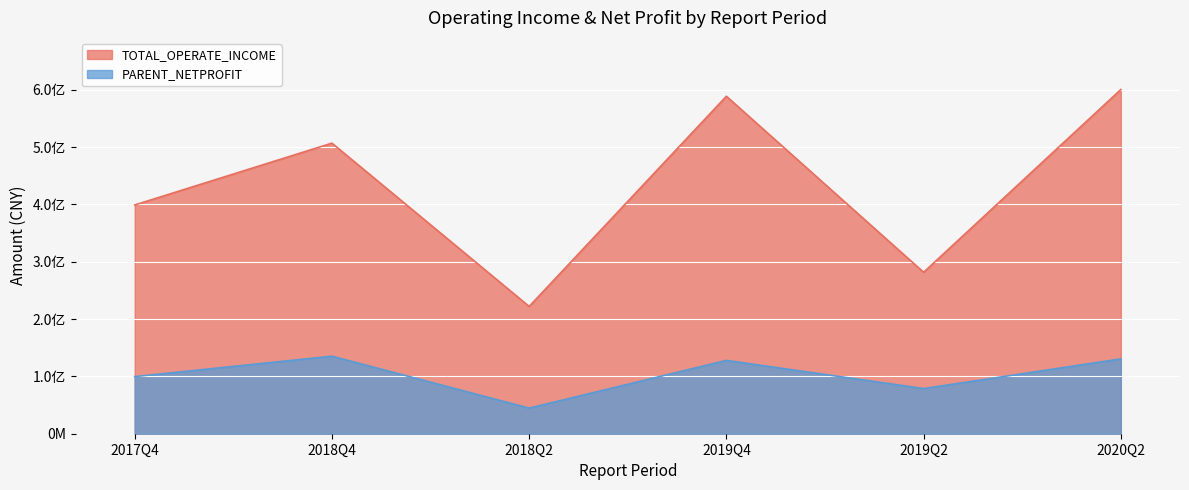

Where is the first local minimum for PARENT_NETPROFIT?

2018Q2